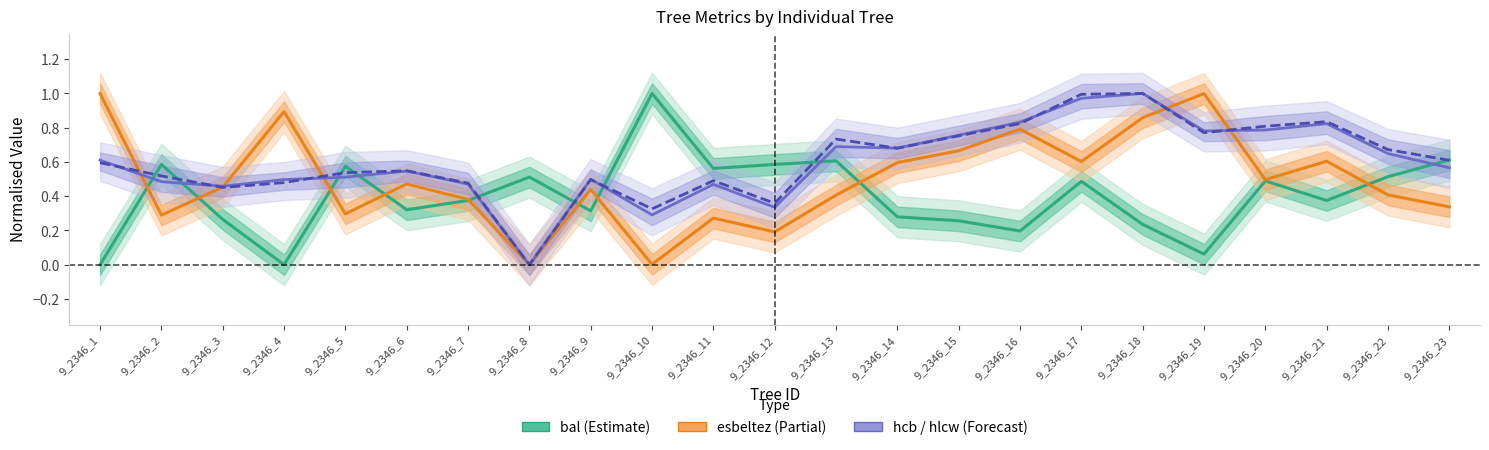

At which category does hcb reach its first local valley?

9_2346_3